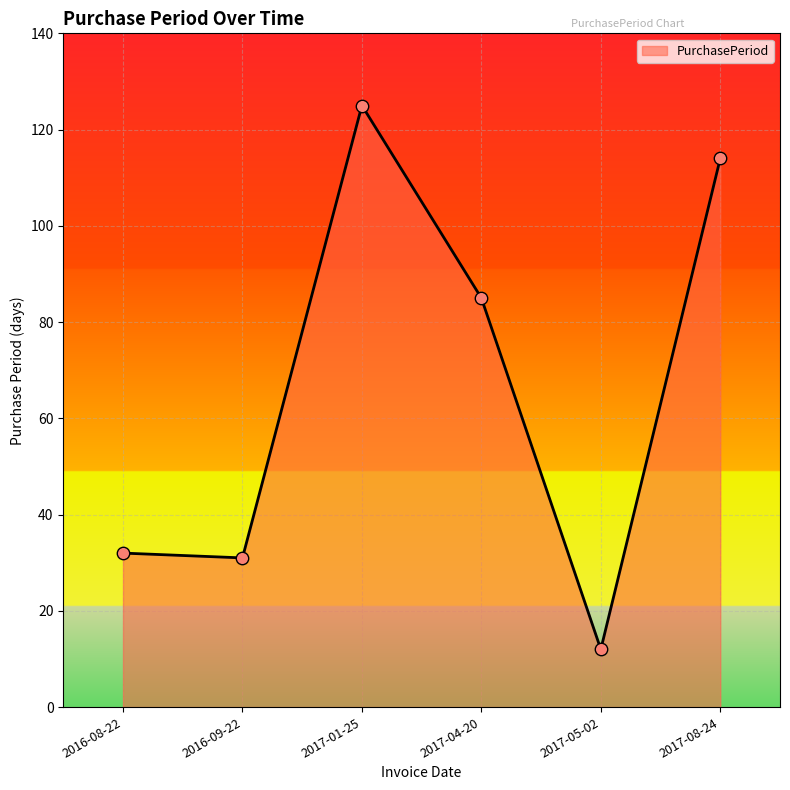

What is the ratio of the value at 2017-04-20 to the value at 2016-09-22?

2.7